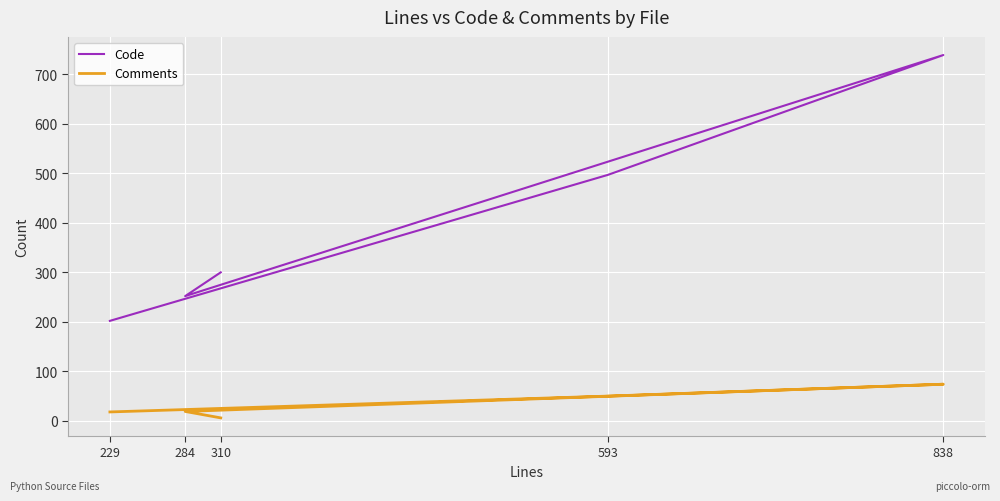

What is the difference between the highest and lowest values at 593?

447